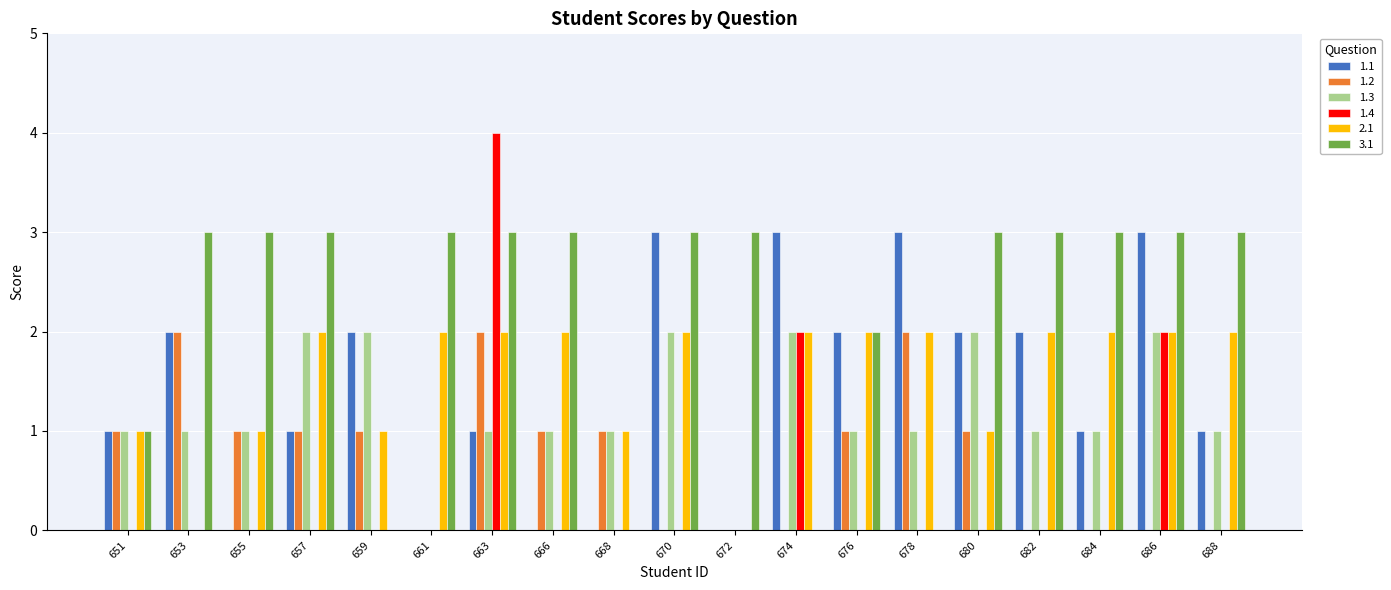

The 2.1 series shows 2 at 688. True or false?

True